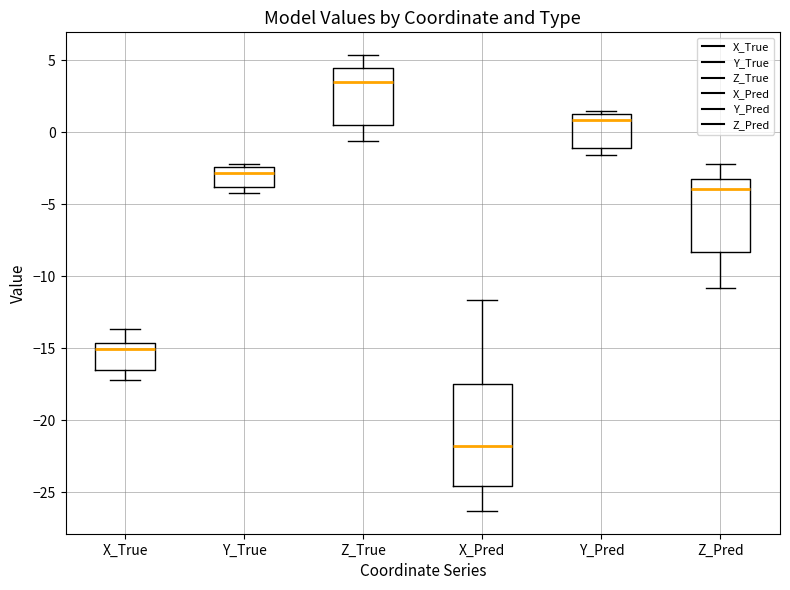

Reading left to right, transcribe this box plot: for each box, give where its median line is, the range the box spans, and where its two whiskers end, as read against the y-axis. The values are not printed on the chart, so give them approximately, as read against the axis.

X_True: median -15.0, box -16.5 to -14.5, whiskers -17.0 to -13.5
Y_True: median -3.0, box -4.0 to -2.5, whiskers -4.0 (just below the box's lower edge) to -2.0
Z_True: median 3.5, box 0.5 to 4.5, whiskers -0.5 to 5.5
X_Pred: median -22.0, box -24.5 to -17.5, whiskers -26.5 to -11.5
Y_Pred: median 1.0, box -1.0 to 1.5, whiskers -1.5 to 1.5 (just above the box's upper edge)
Z_Pred: median -4.0, box -8.5 to -3.0, whiskers -11.0 to -2.0